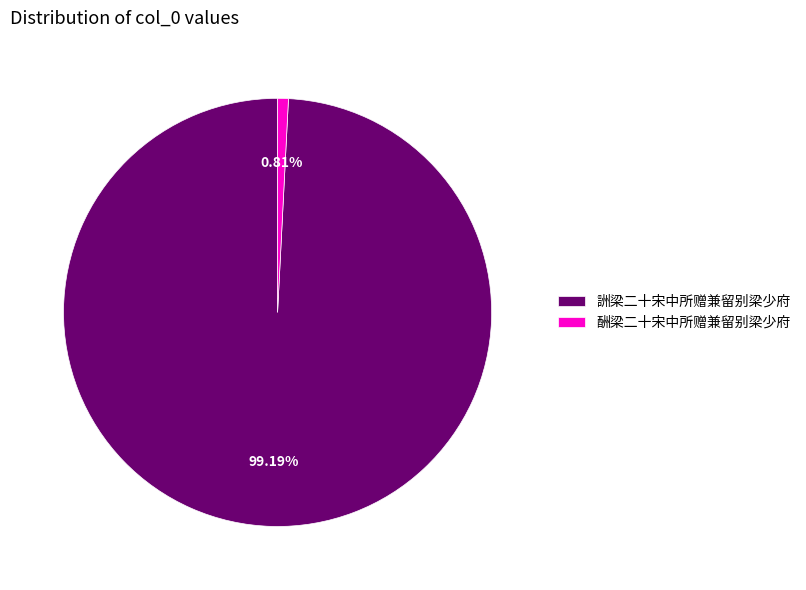

What is the ratio of the value at 詶梁二十宋中所赠兼留别梁少府 to the value at 酬梁二十宋中所赠兼留别梁少府?

122.3